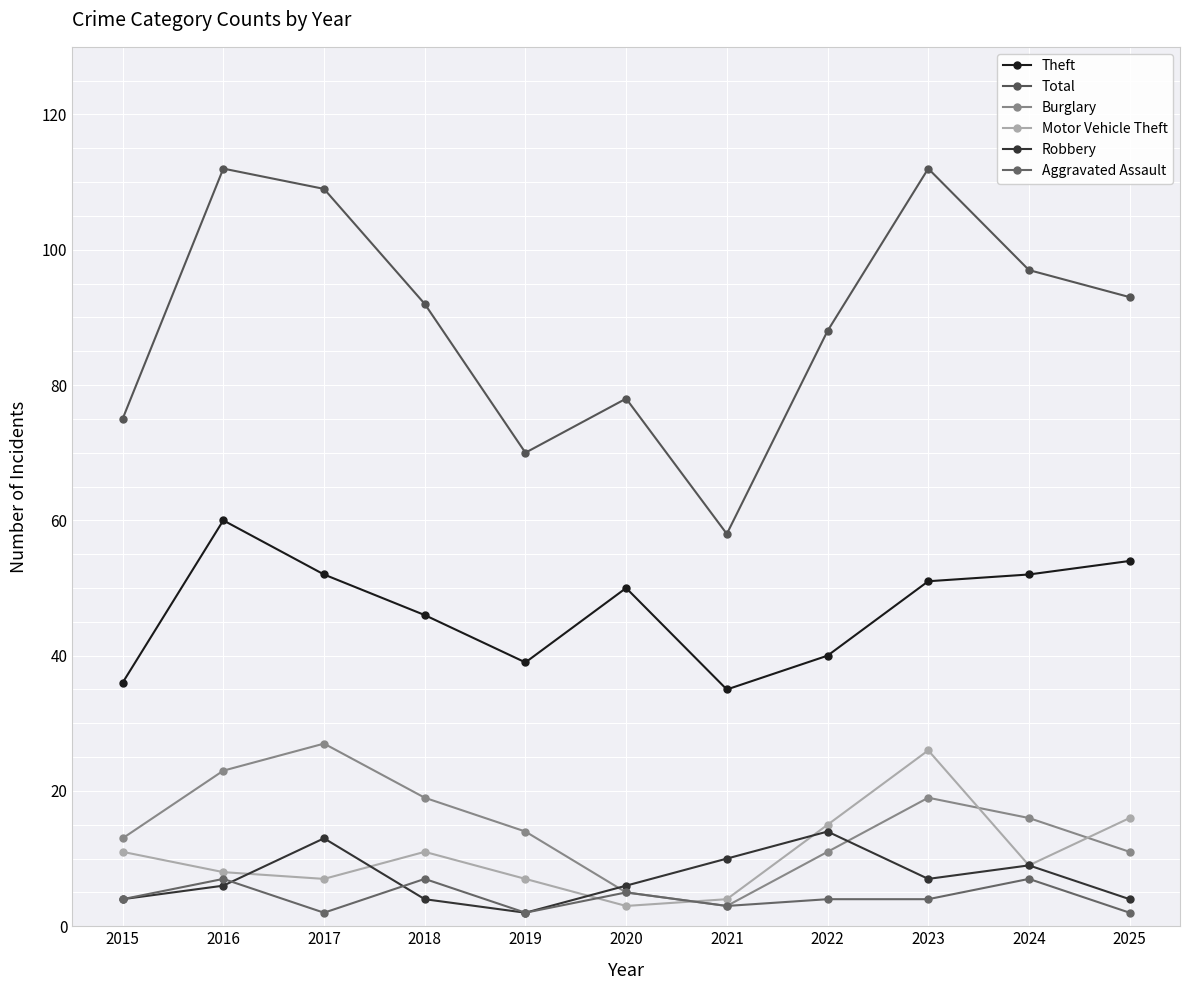

Reading left to right, extract all data points from this chart.

Theft: 2015=36	2016=60	2017=52	2018=46	2019=39	2020=50	2021=35	2022=40	2023=51	2024=52	2025=54
Total: 2015=75	2016=112	2017=109	2018=92	2019=70	2020=78	2021=58	2022=88	2023=112	2024=97	2025=93
Burglary: 2015=13	2016=23	2017=27	2018=19	2019=14	2020=5	2021=3	2022=11	2023=19	2024=16	2025=11
Motor Vehicle Theft: 2015=11	2016=8	2017=7	2018=11	2019=7	2020=3	2021=4	2022=15	2023=26	2024=9	2025=16
Robbery: 2015=4	2016=6	2017=13	2018=4	2019=2	2020=6	2021=10	2022=14	2023=7	2024=9	2025=4
Aggravated Assault: 2015=4	2016=7	2017=2	2018=7	2019=2	2020=5	2021=3	2022=4	2023=4	2024=7	2025=2